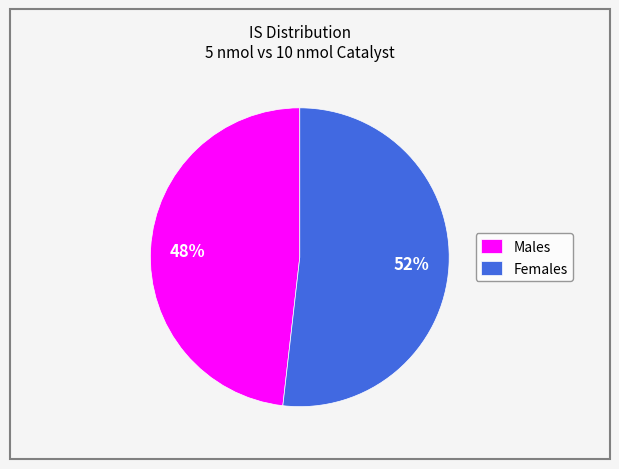

Rank the categories by value from highest to lowest.

Females, Males